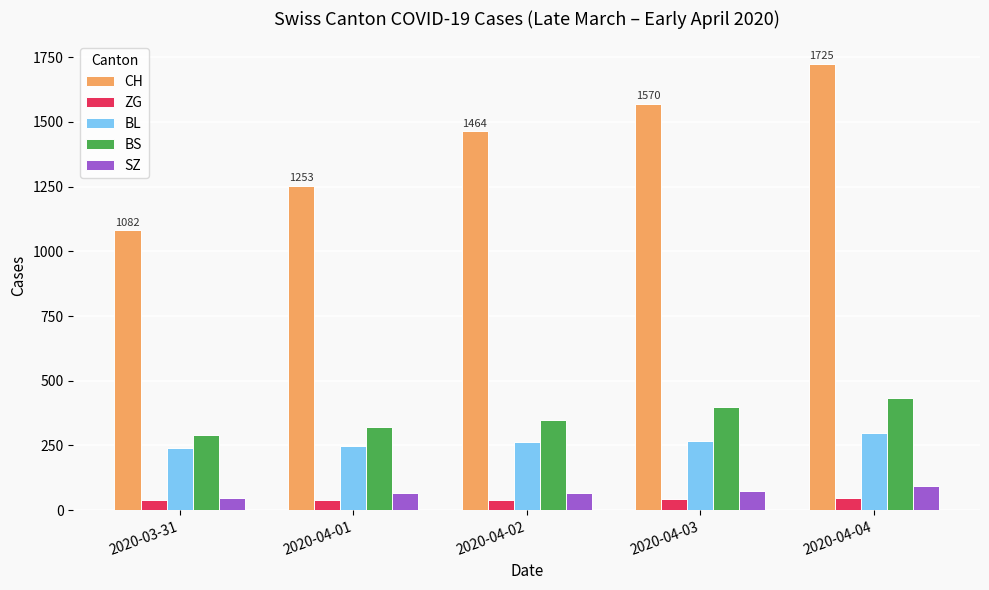

At 2020-04-03, list the series in order from largest to smallest.

CH, BS, BL, SZ, ZG